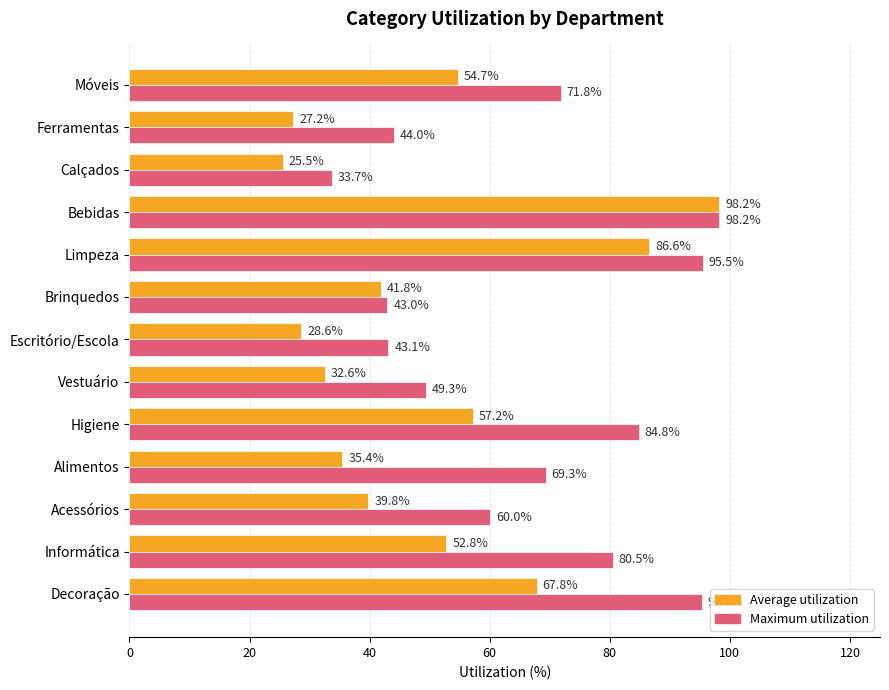

Is it true that Average utilization equals 39.8 at Acessórios?

True